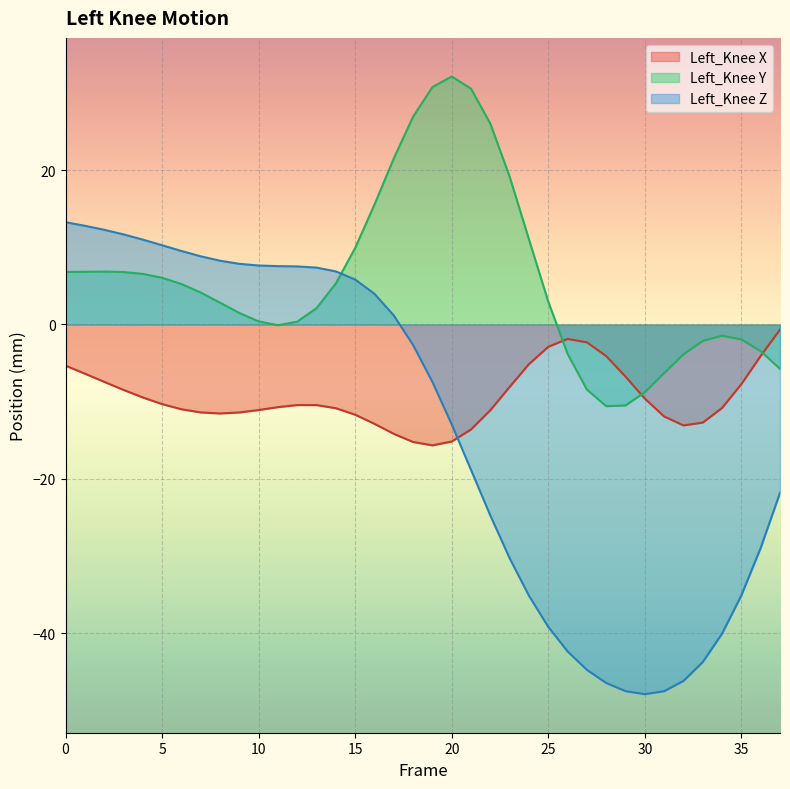

List the labels in order of Left_Knee_X value, largest first.

37, 26, 27, 25, 36, 28, 24, 0, 1, 29, 2, 35, 23, 3, 4, 30, 5, 12, 13, 11, 34, 14, 6, 10, 22, 7, 9, 8, 15, 31, 33, 16, 32, 21, 17, 20, 18, 19